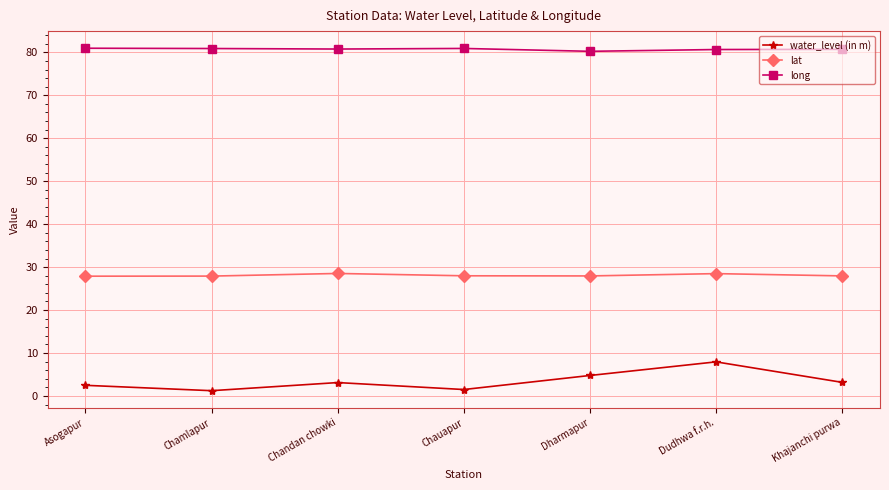

What is the greatest value displayed?

81.0